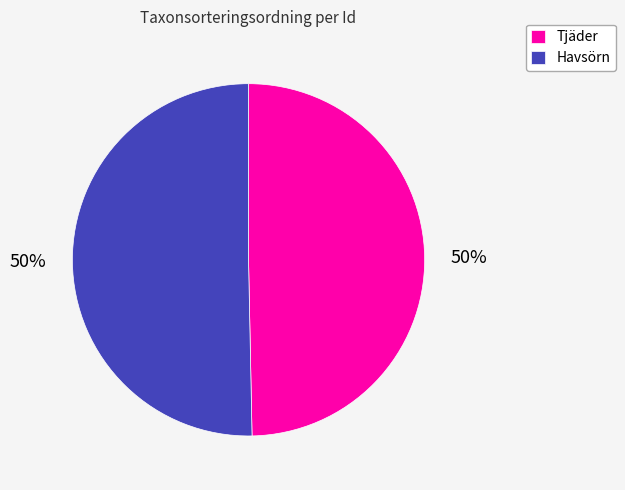

To the nearest percent, what portion does Tjäder represent?

50%